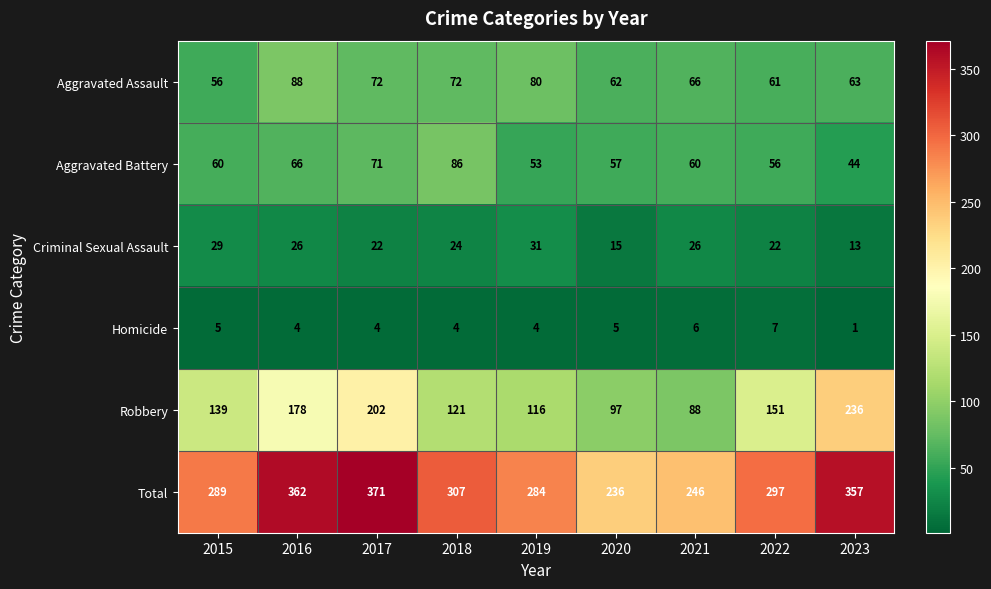

What is the spread (max minus min) of values at 2019?

280